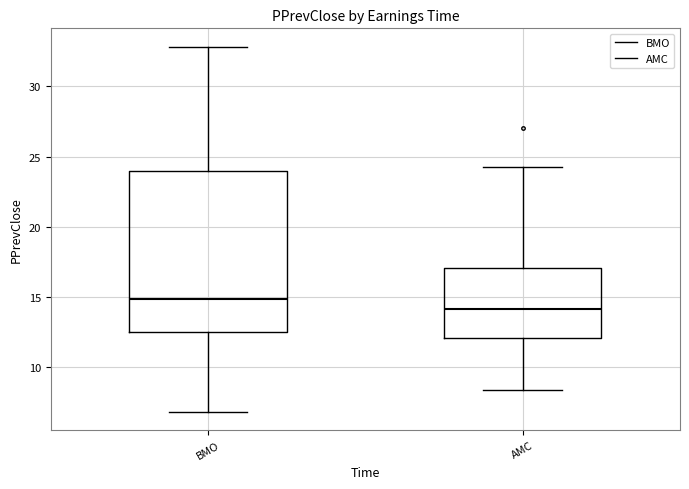

Which box is the tallest, from its lower edge to its upper edge?

BMO